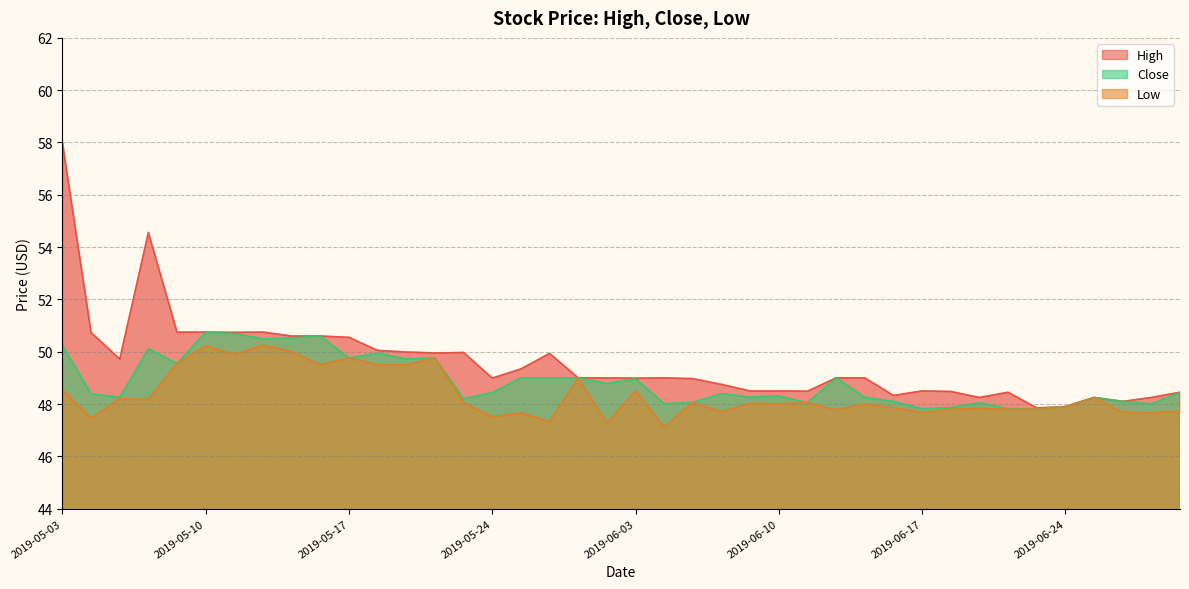

True or false: Low and High cross at least once.

False